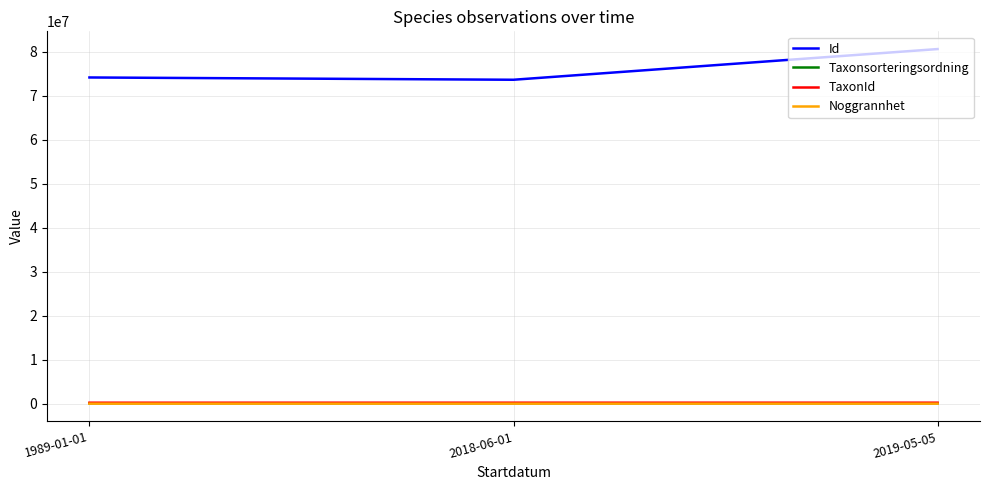

What is the approximate value of Noggrannhet at 2018-06-01, to the nearest 5?

10